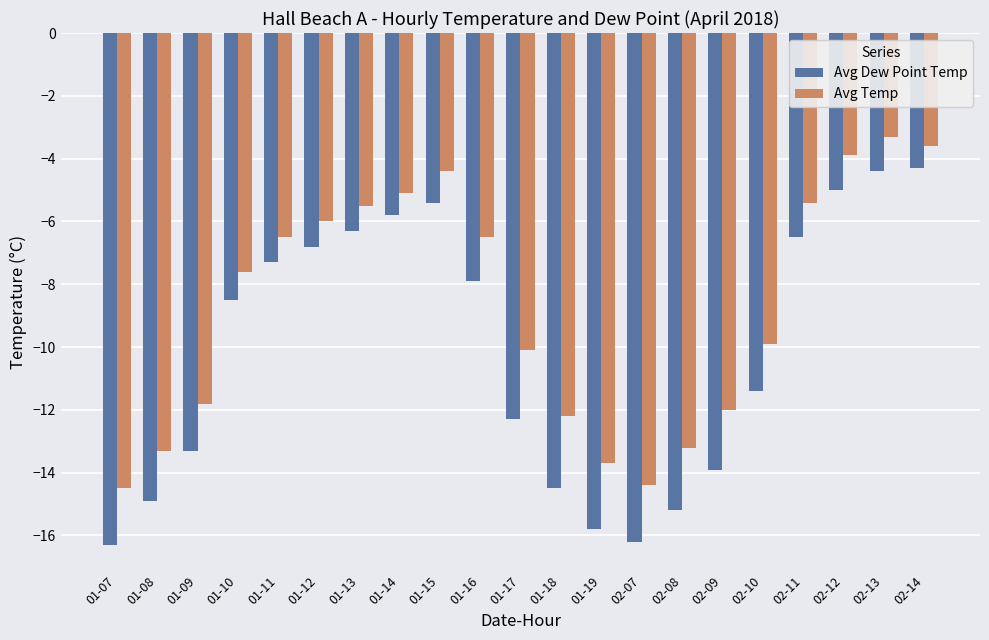

What is the label of the 14th bar from the left?

02-07